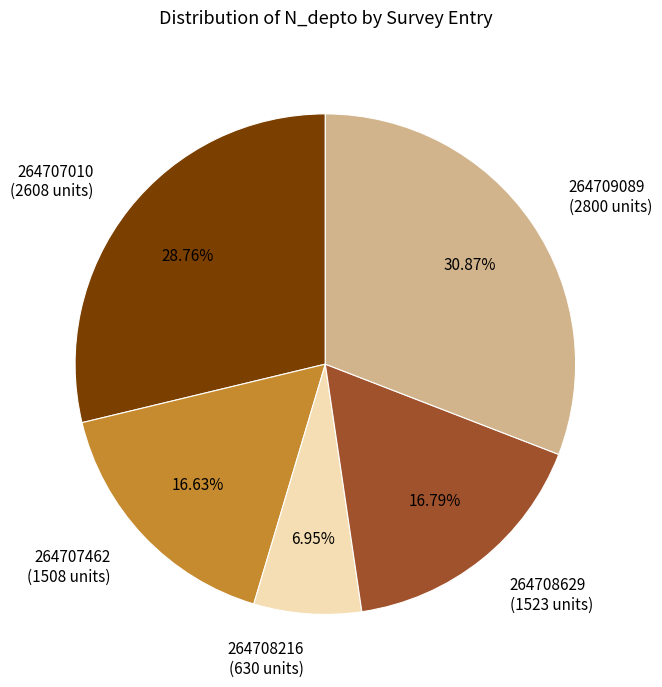

Do 264708629 and 264707010 together represent more than half of the pie?

No